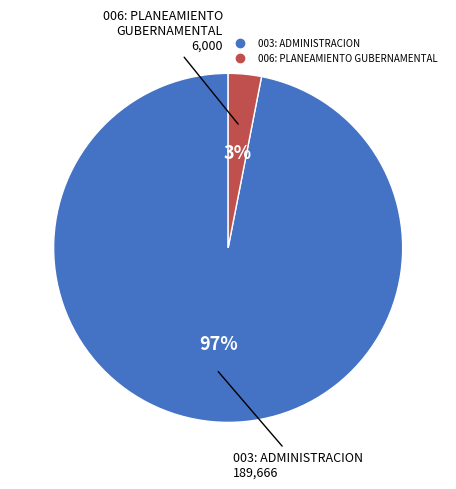

Combined, do 003: ADMINISTRACION and 006: PLANEAMIENTO GUBERNAMENTAL account for over 50%?

Yes